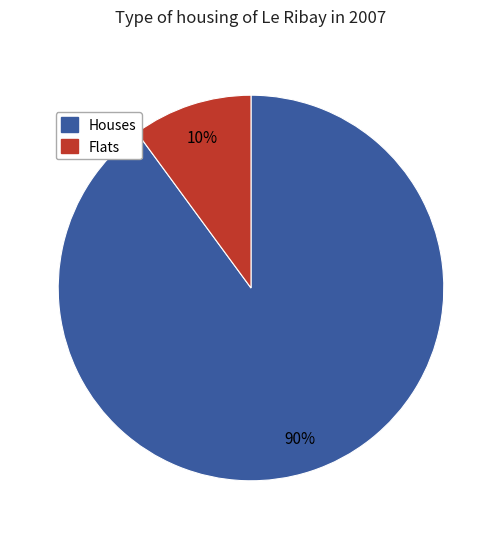

How many segments does this pie chart have?

2